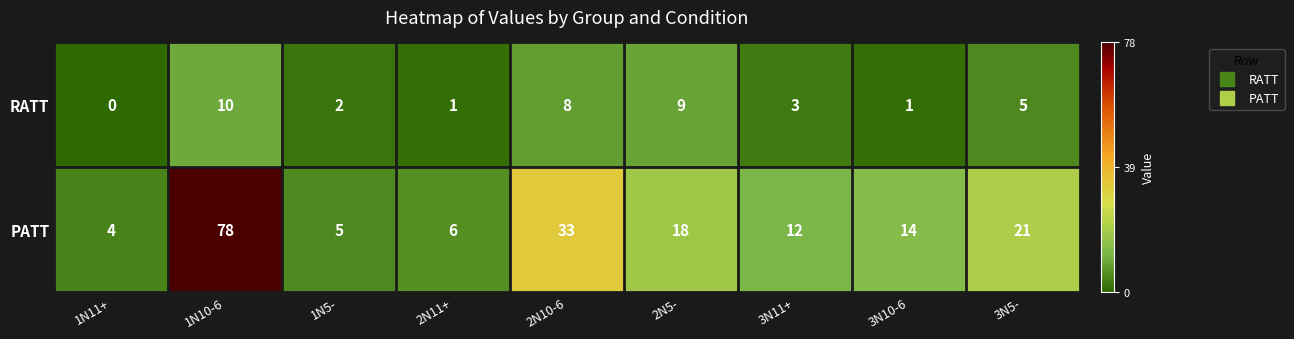

Which category has the highest value across all series?

1N10-6